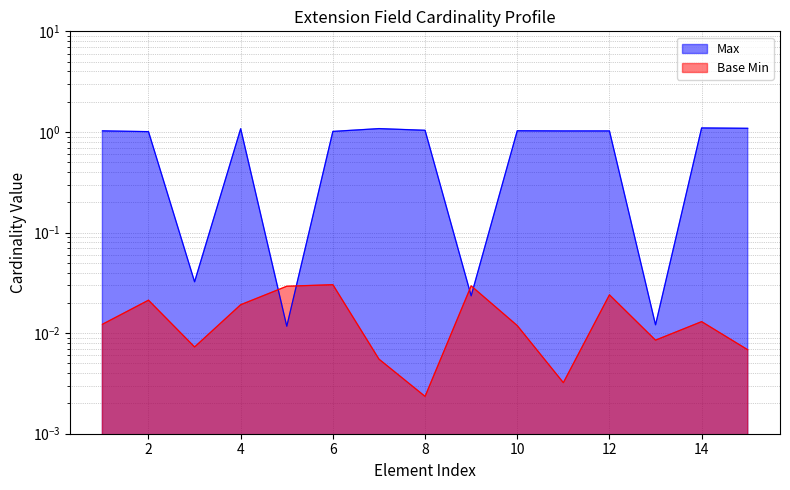

Does the chart have visible grid lines?

Yes